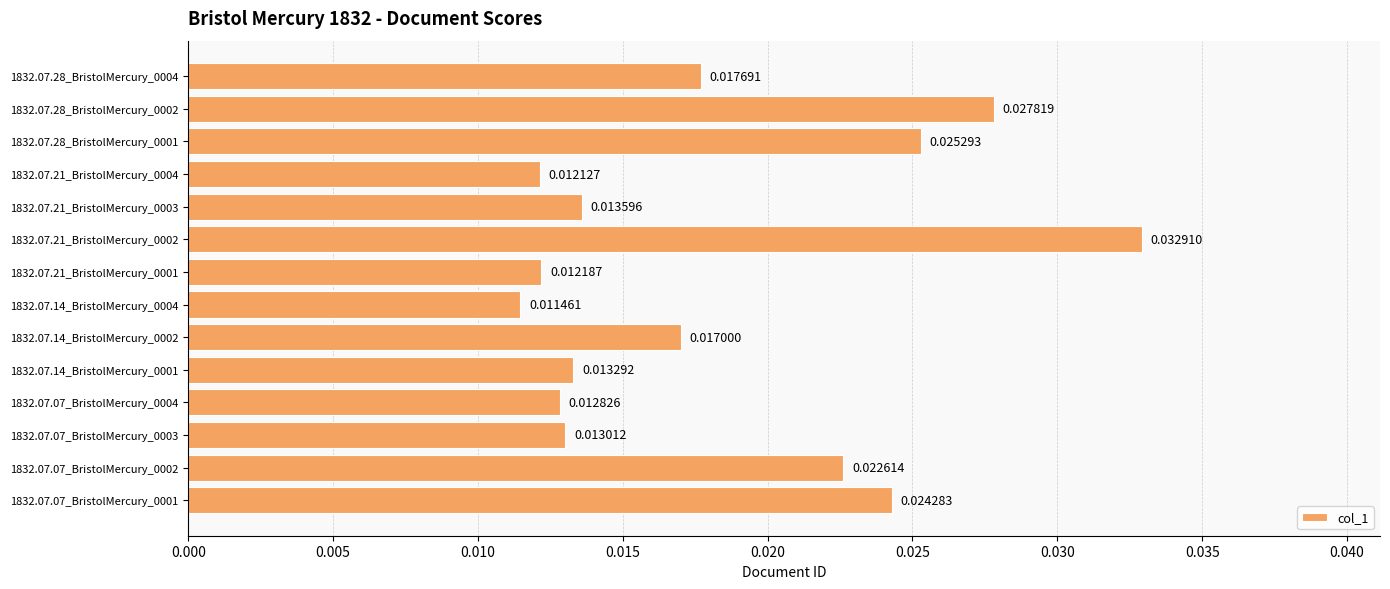

Does the chart contain stacked bars?

No